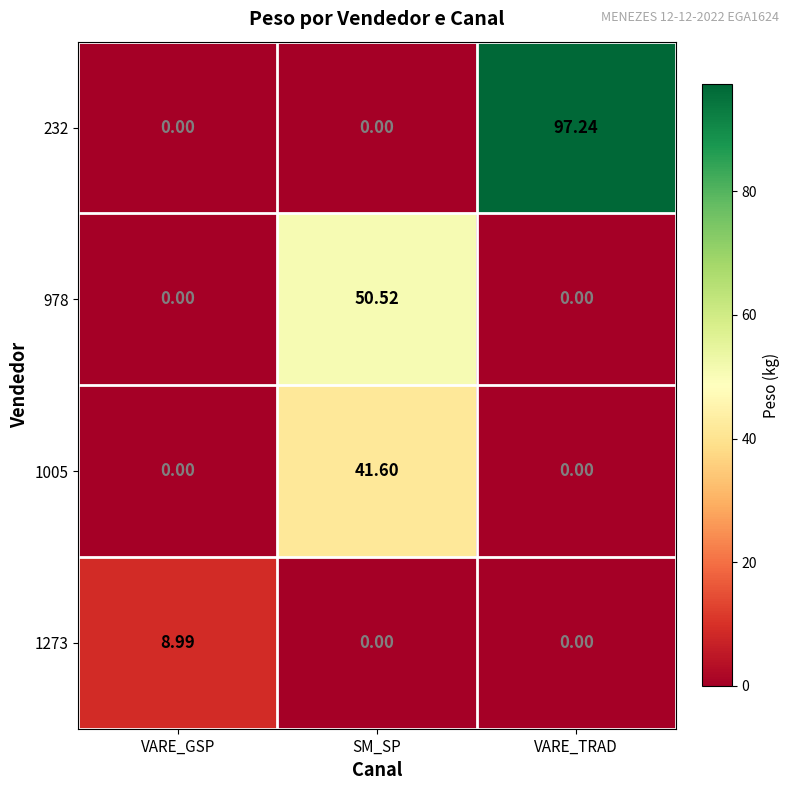

What is the spread (max minus min) of values at SM_SP?

50.5